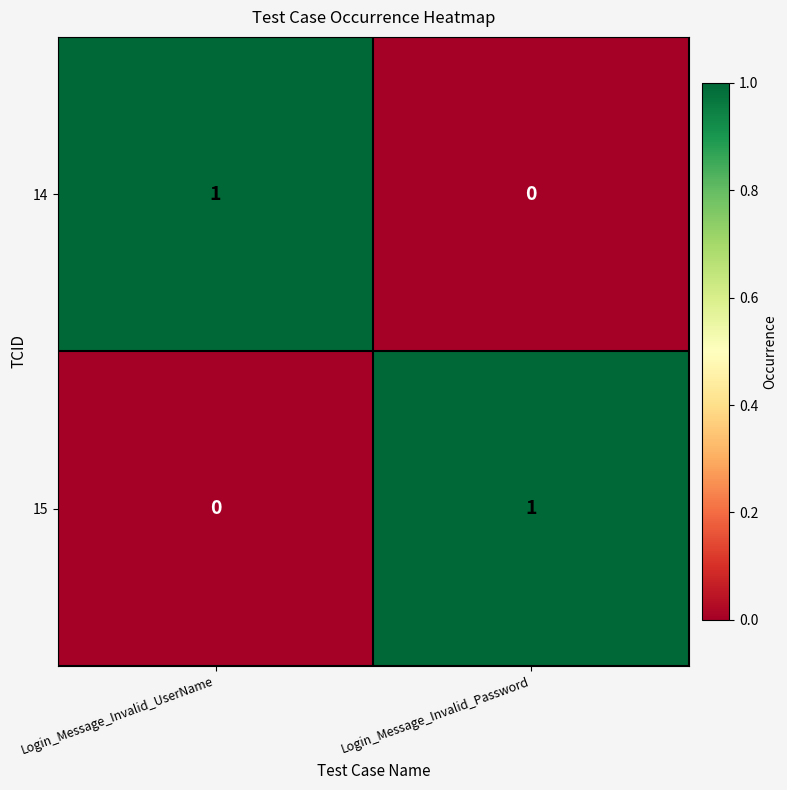

What is the total value across all series at Login_Message_Invalid_Password?

1